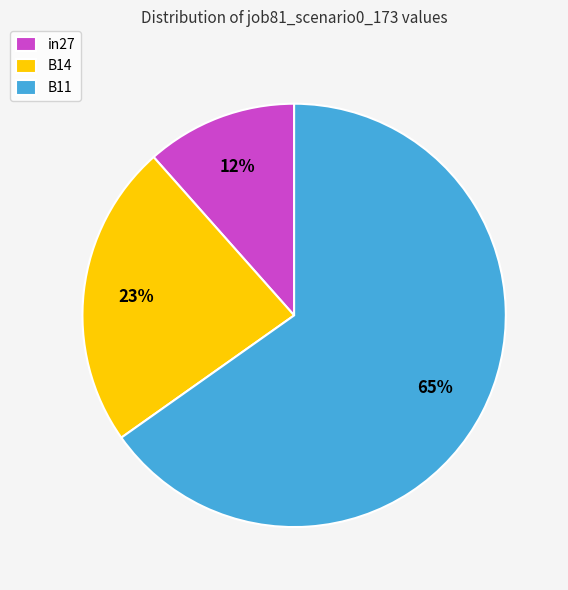

Rank the categories by value from lowest to highest.

in27, B14, B11